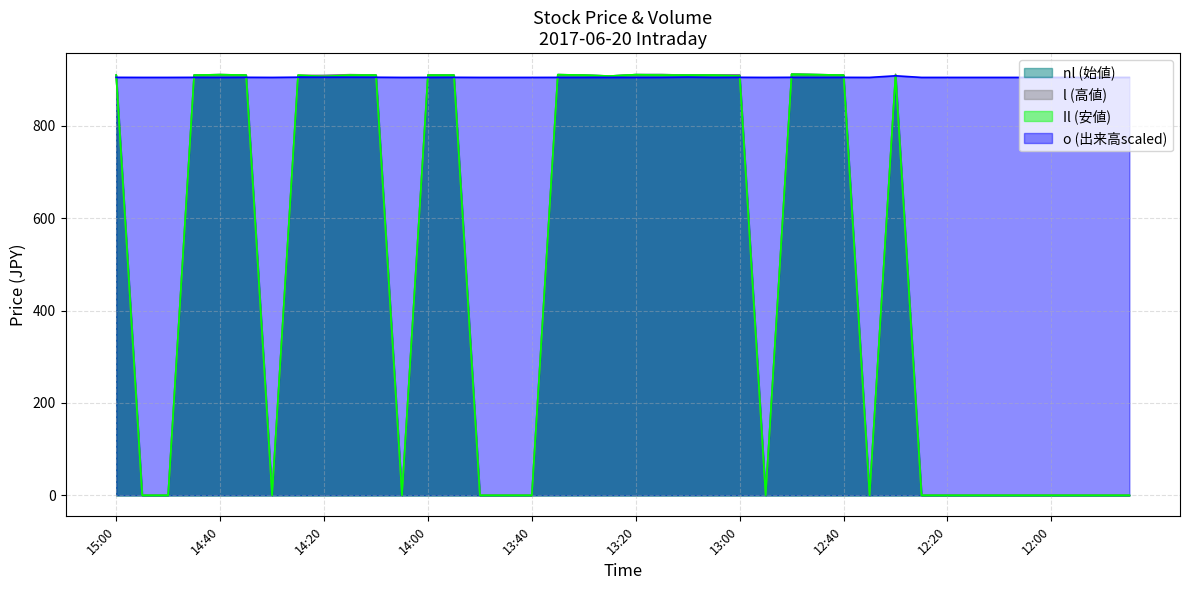

Where is the first local maximum for Il?

14:40